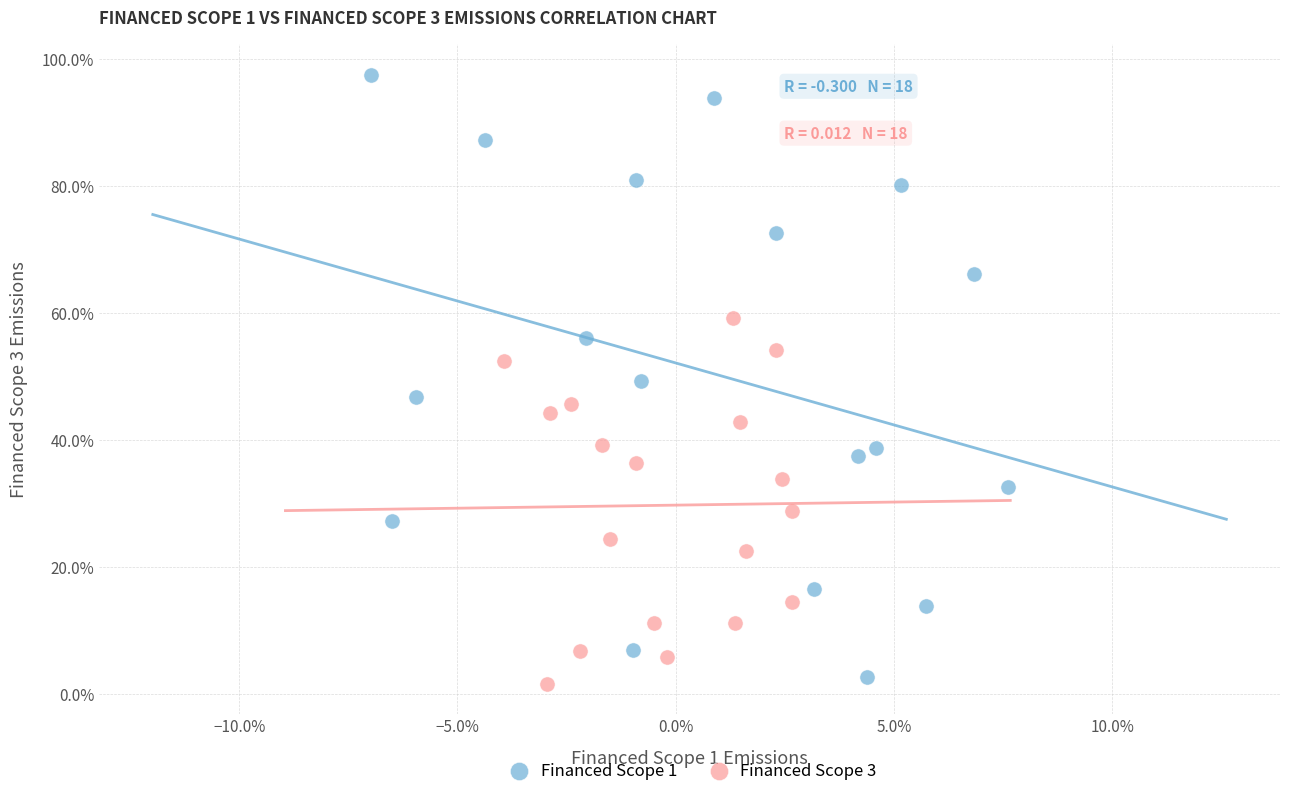

Which series has the largest Y range (max minus min)?

Financed Scope 1